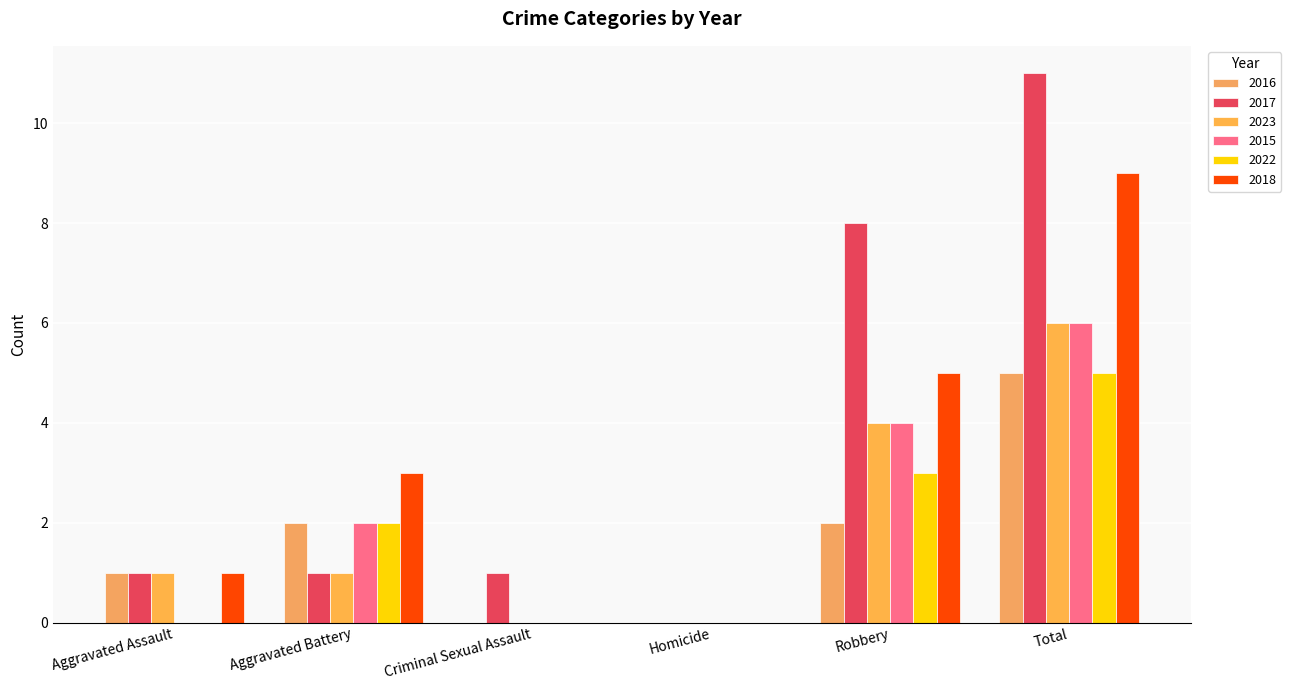

How many groups of bars are there?

6